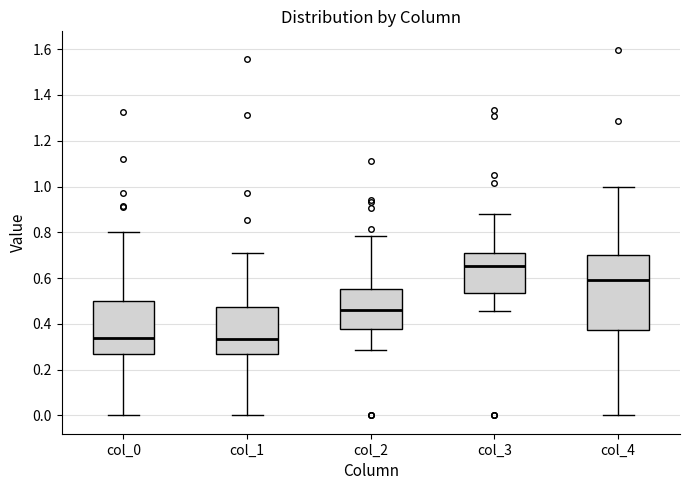

Which box's median line is the highest?

col_3